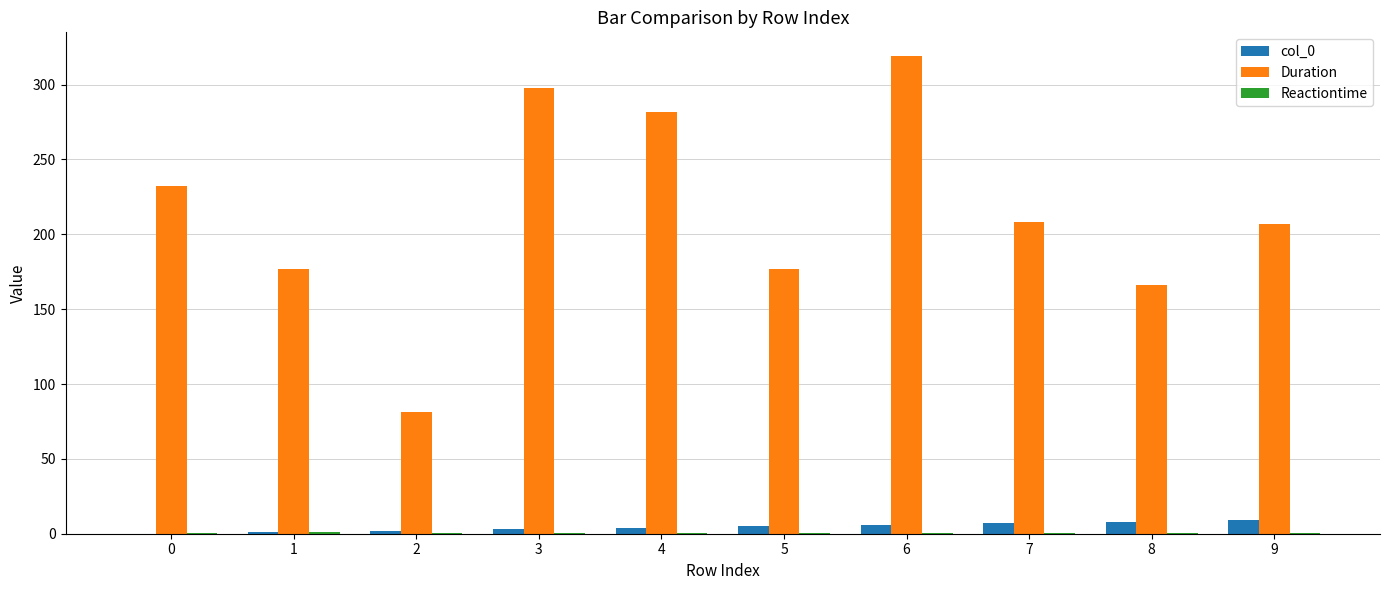

At which category is the sum across all series the highest?

6